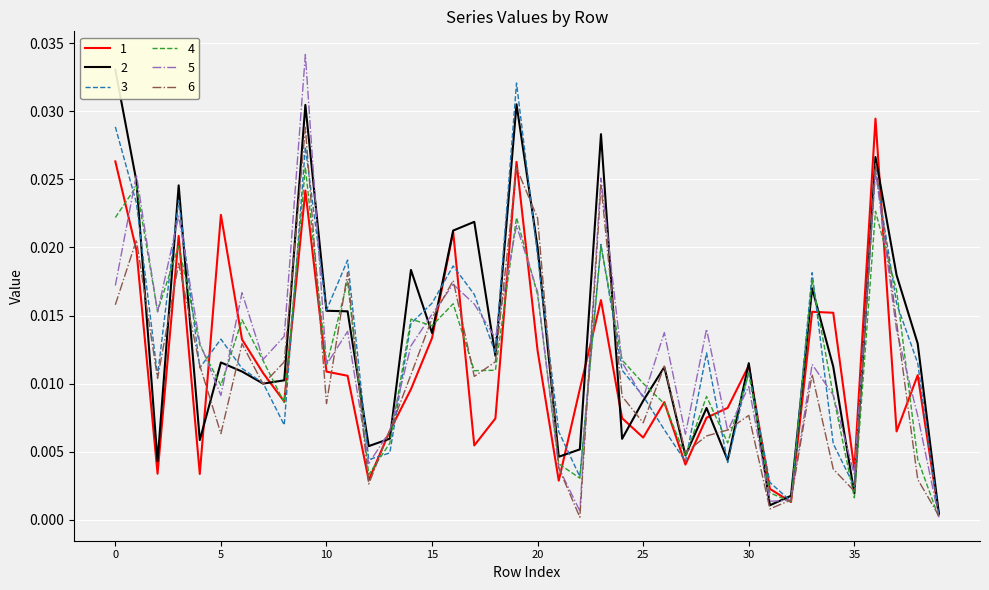

Between 5 and 25, which is larger?

5